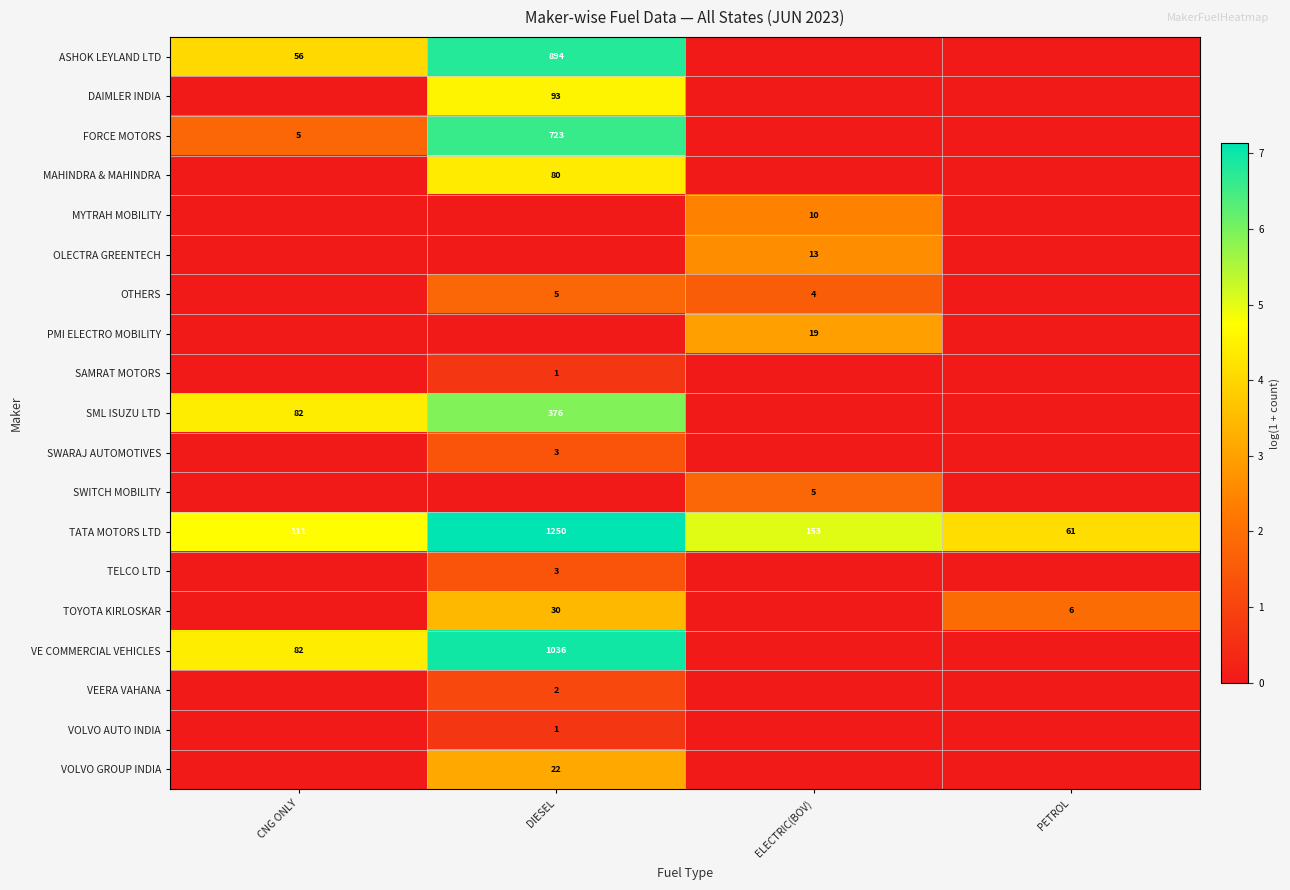

The DAIMLER INDIA series shows 155 at DIESEL. True or false?

False